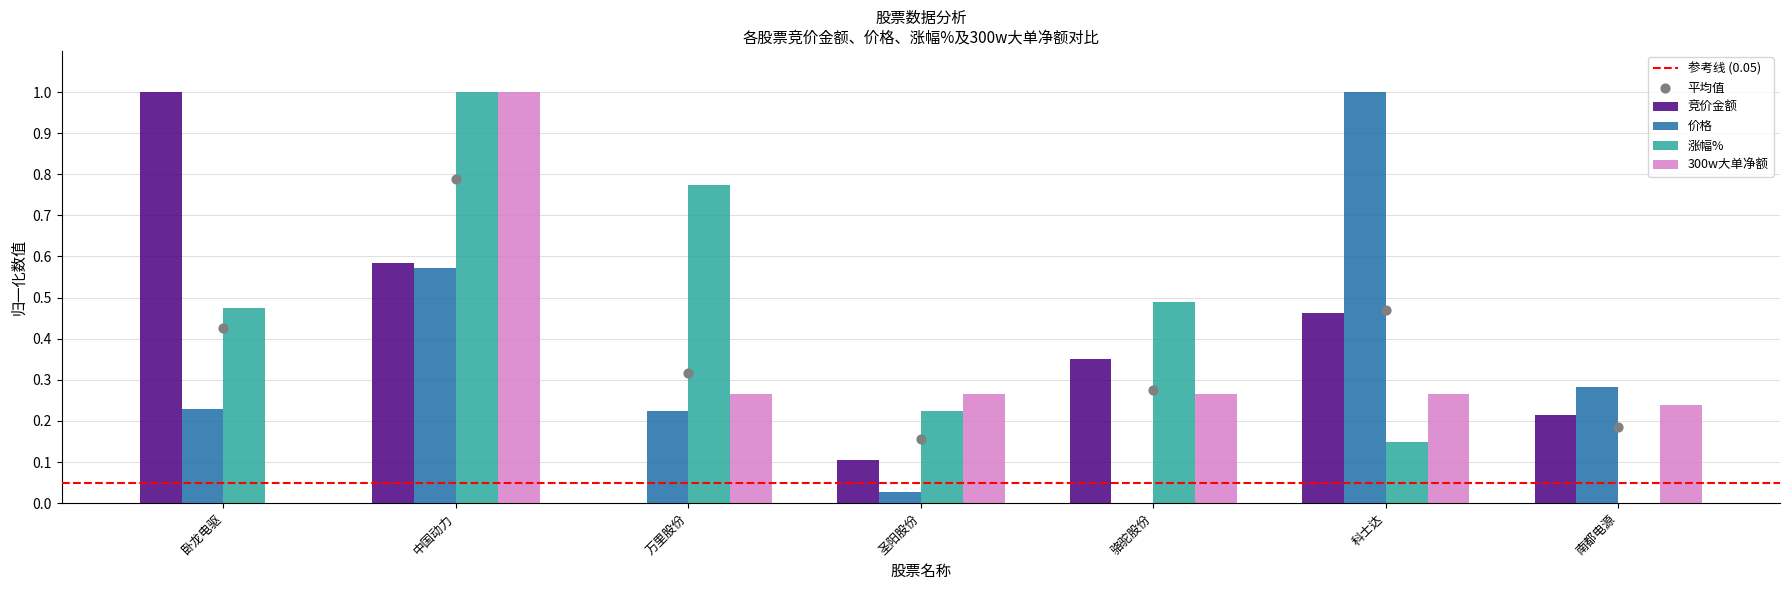

Which series has the largest Y range (max minus min)?

竞价金额